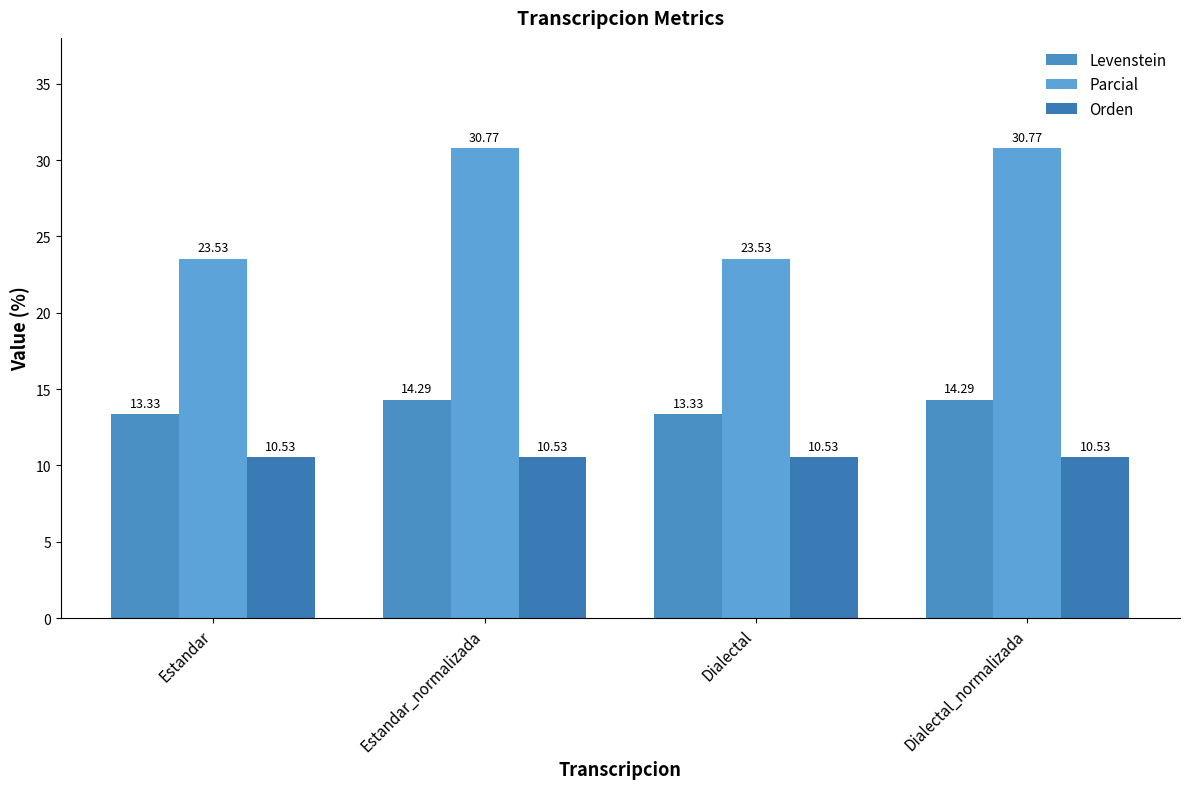

What position from the right is Dialectal?

2